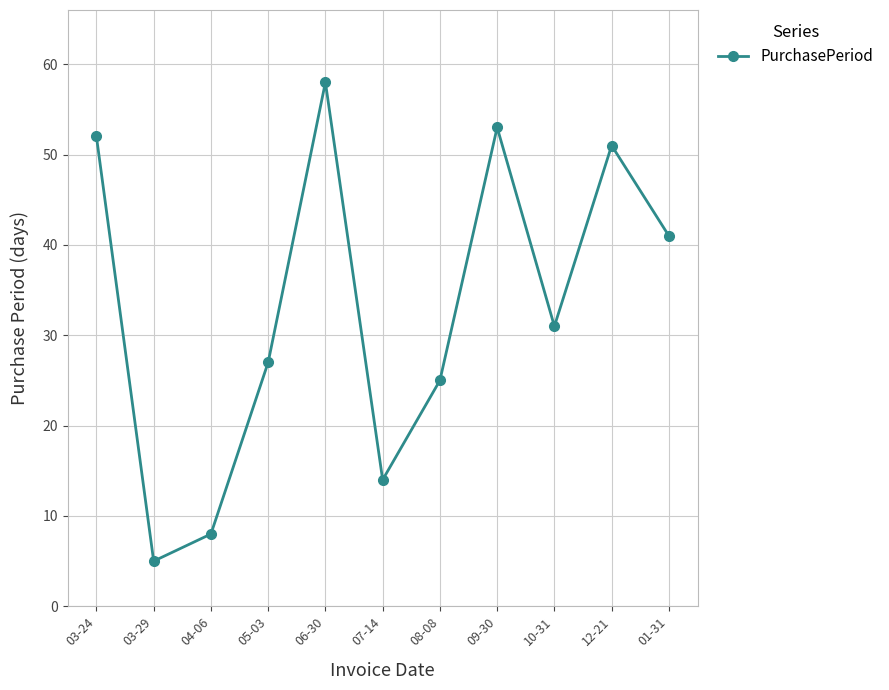

What is the difference between the maximum and second lowest values?

50